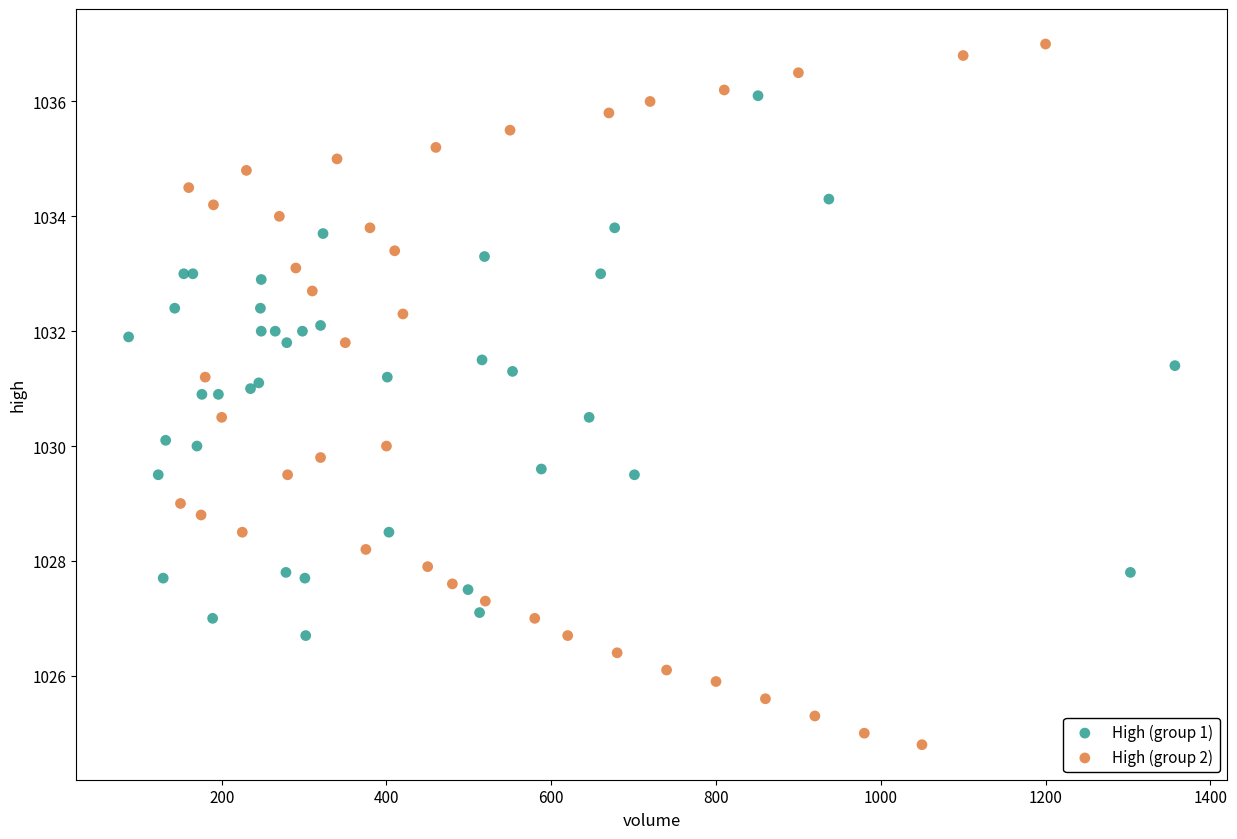

Which series contains the lowest Y value?

High (group 2)